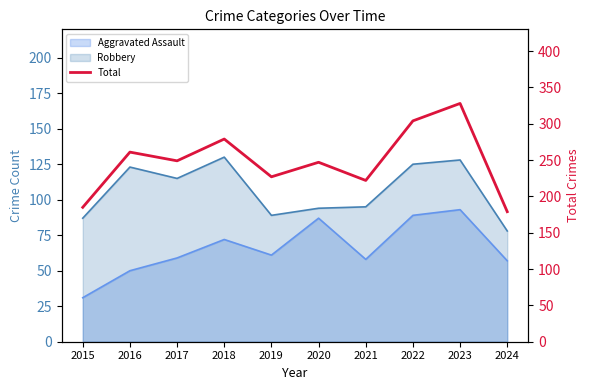

At which category does the chart reach its peak across all series?

2023